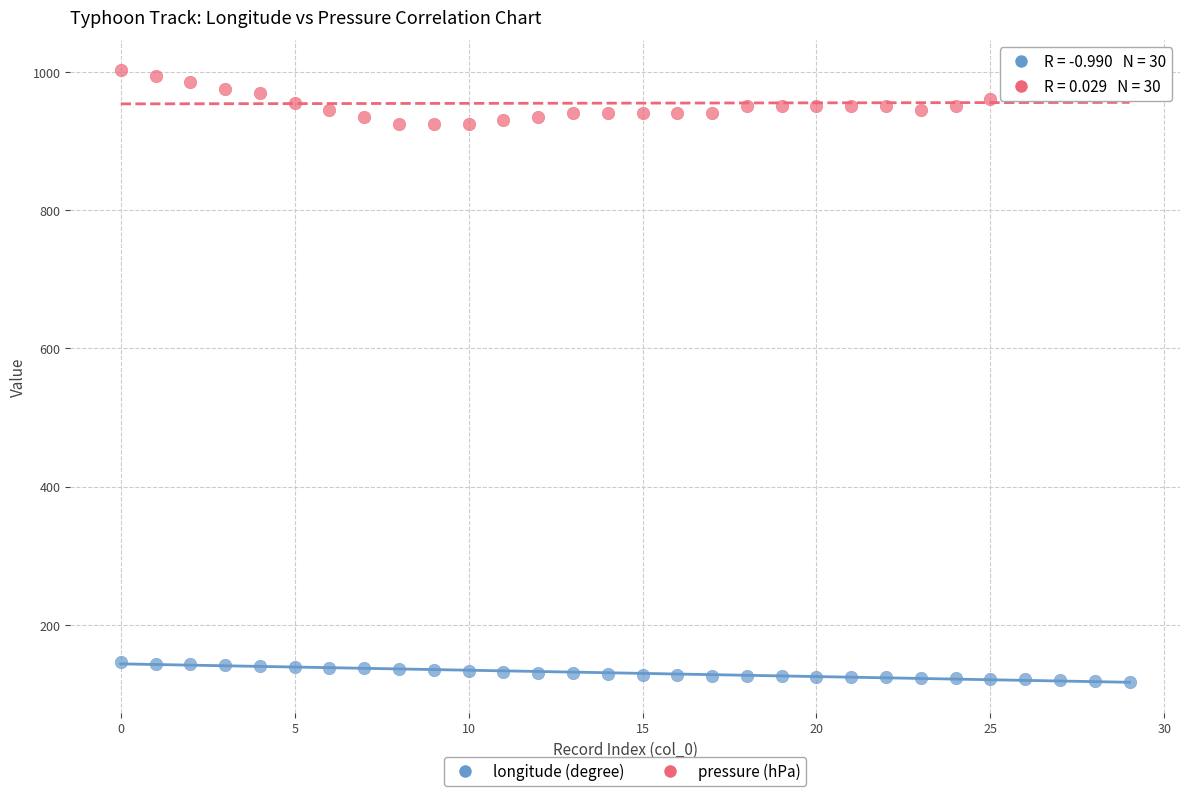

Which series reaches the maximum Y coordinate?

pressure (hPa)